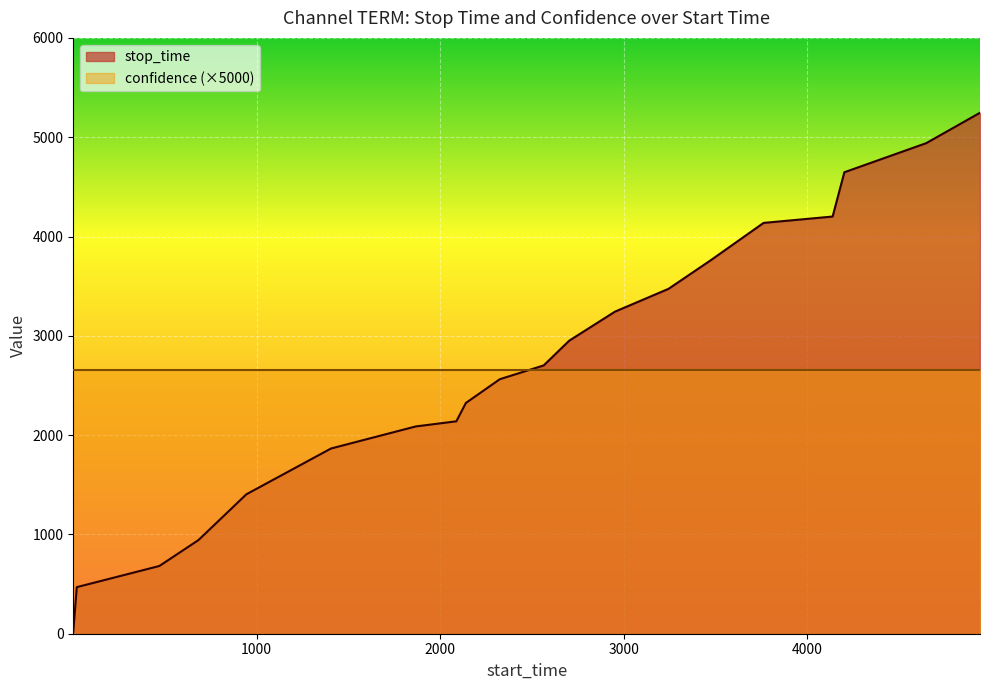

Between 2703 and 683, which is larger?

2703